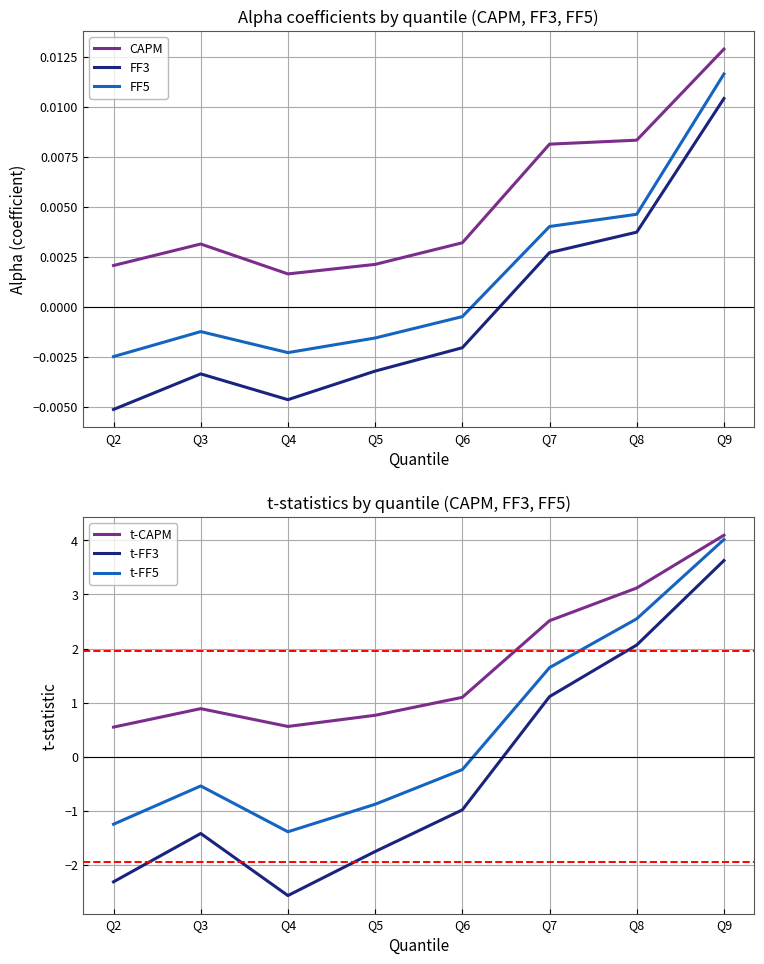

Which series has the widest spread of values?

t-FF3